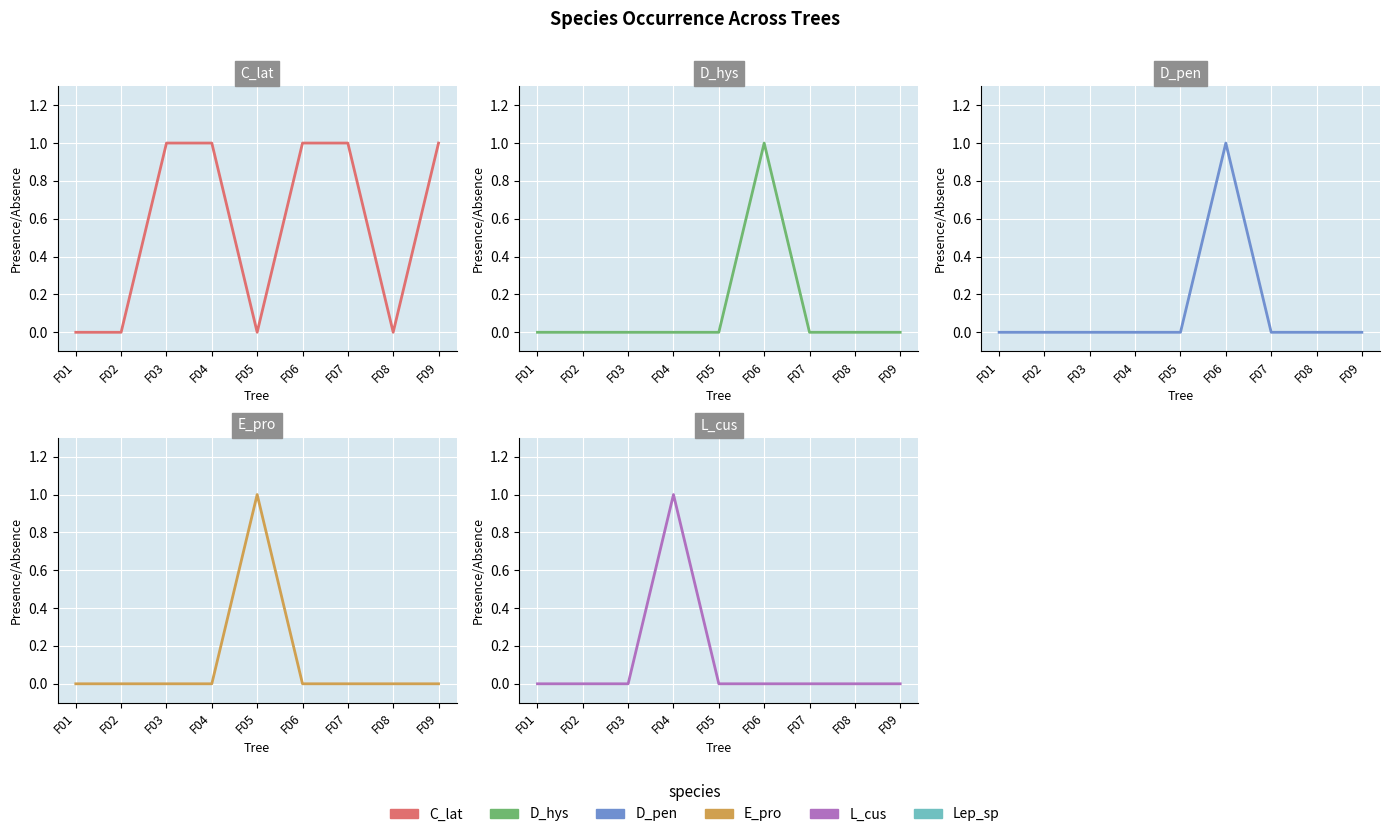

True or false: Lep_sp and D_hys intersect in this chart.

False